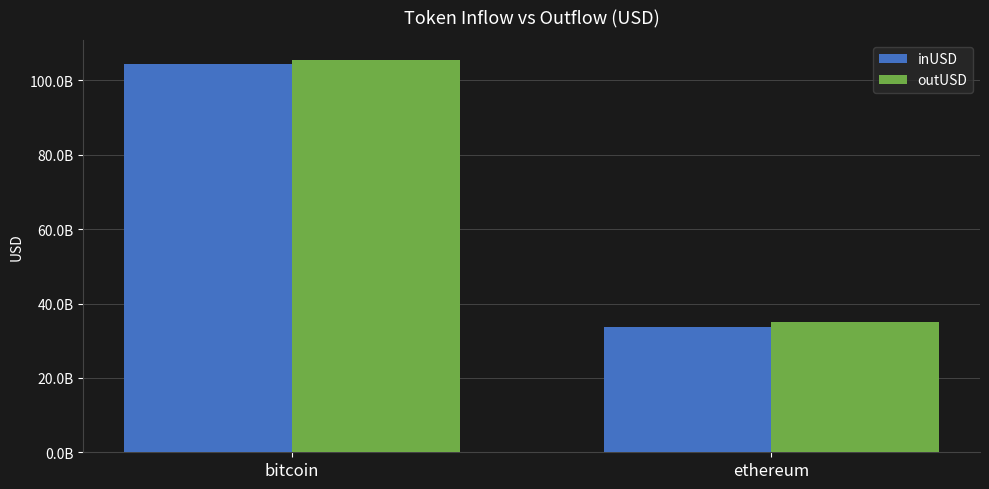

At ethereum, list the series in order from largest to smallest.

outUSD, inUSD